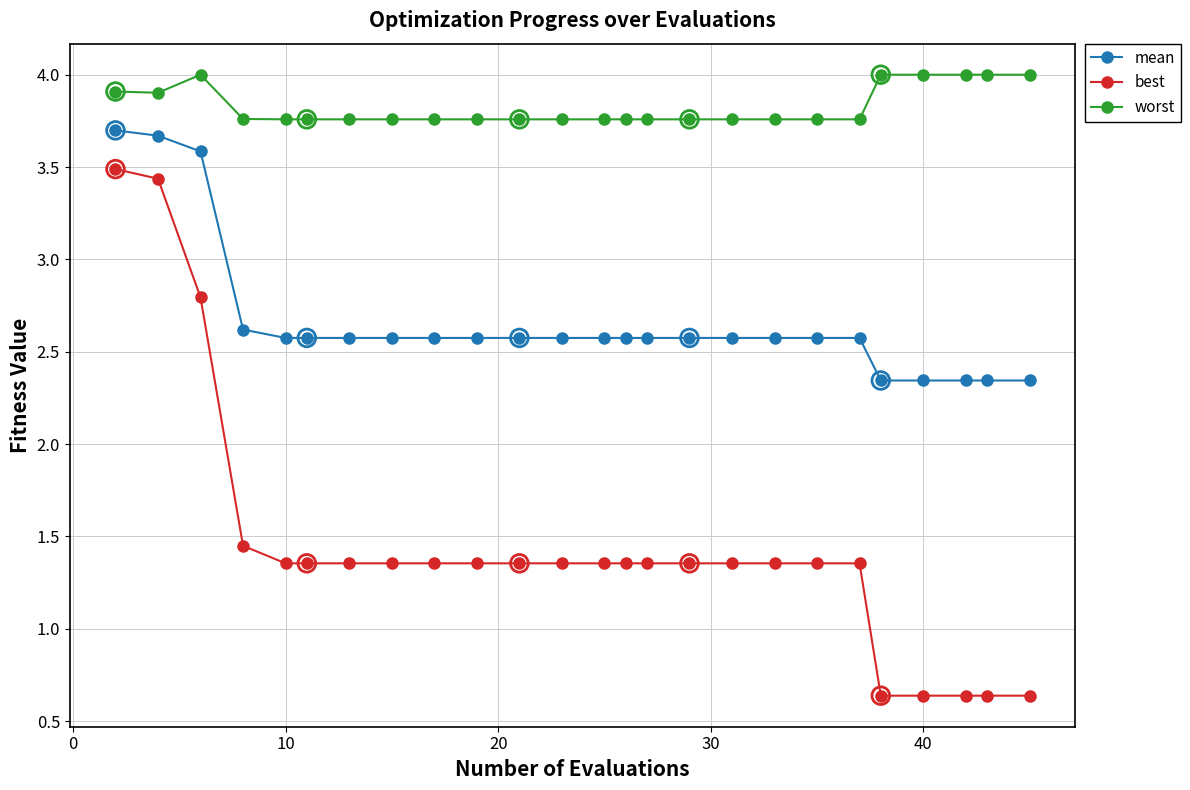

Which series has the largest total across all categories?

worst